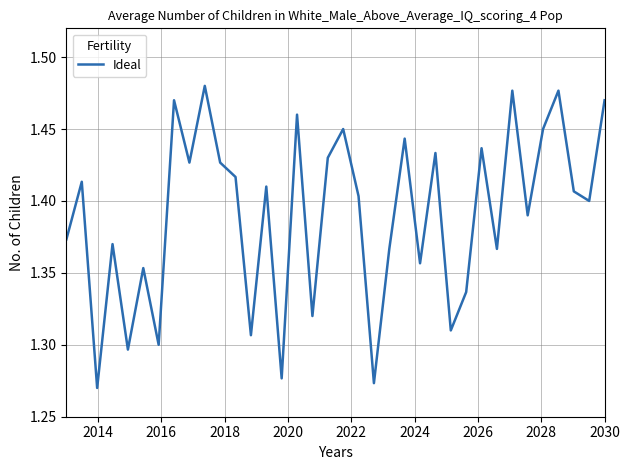

Reading left to right, what are all the values shown in this chart?

1.4	1.4	1.3	1.4	1.3	1.4	1.3	1.5	1.4	1.5	1.4	1.4	1.3	1.4	1.3	1.5	1.3	1.4	1.4	1.4	1.3	1.4	1.4	1.4	1.4	1.3	1.3	1.4	1.4	1.5	1.4	1.4	1.5	1.4	1.4	1.5